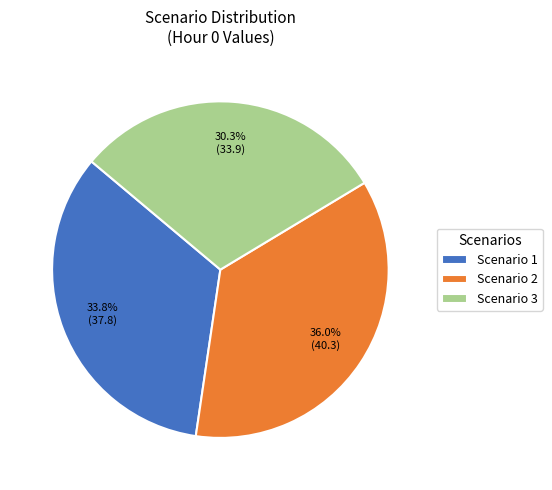

Is it true that Scenario 1 is 34% of the pie?

True